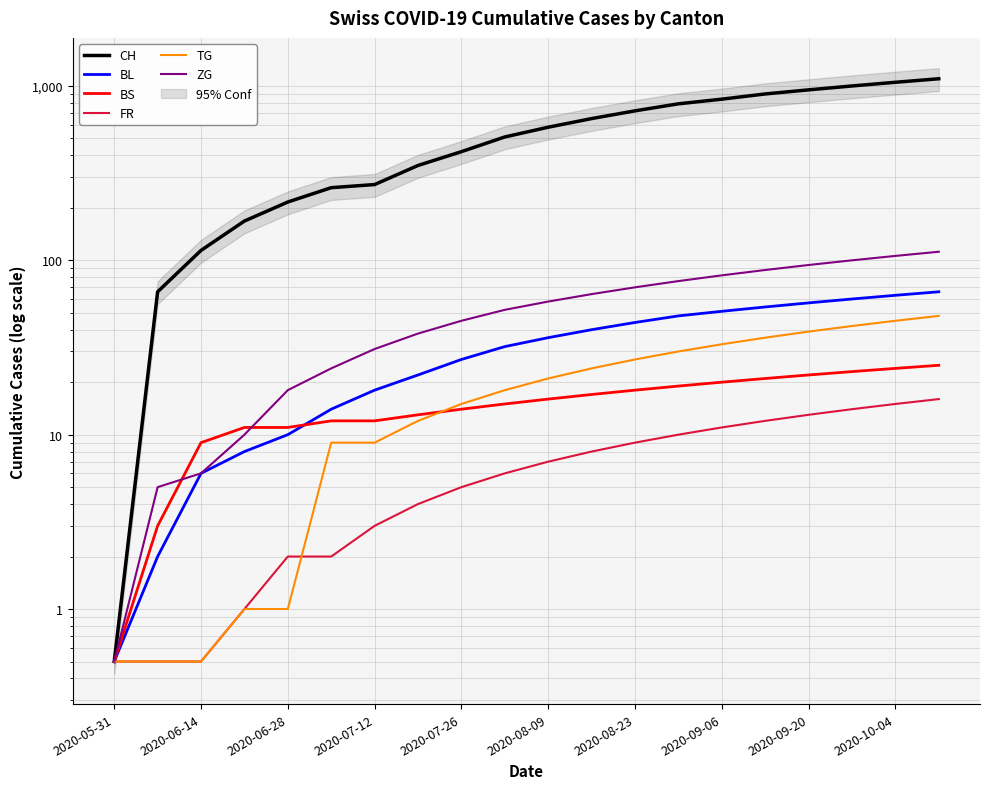

What is the difference between the maximum and minimum values in the TG series?

47.5